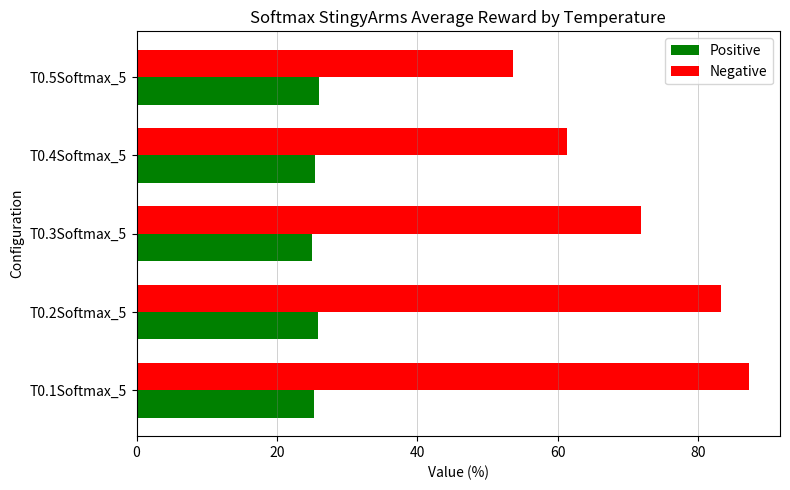

The Positive series shows 44.3 at T0.3Softmax_5. True or false?

False